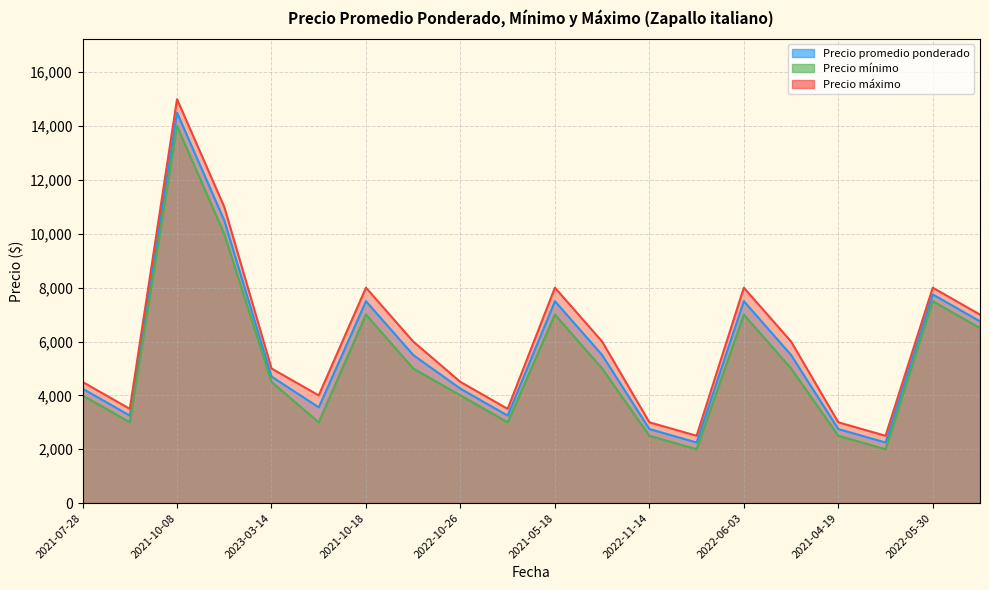

List the labels in order of Precio máximo value, smallest first.

2022-11-14, 2021-04-19, 2022-11-14, 2021-04-19, 2021-07-28, 2022-10-26, 2023-03-14, 2021-07-28, 2022-10-26, 2023-03-14, 2021-10-18, 2021-05-18, 2022-06-03, 2022-05-30, 2021-10-18, 2021-05-18, 2022-06-03, 2022-05-30, 2021-10-08, 2021-10-08